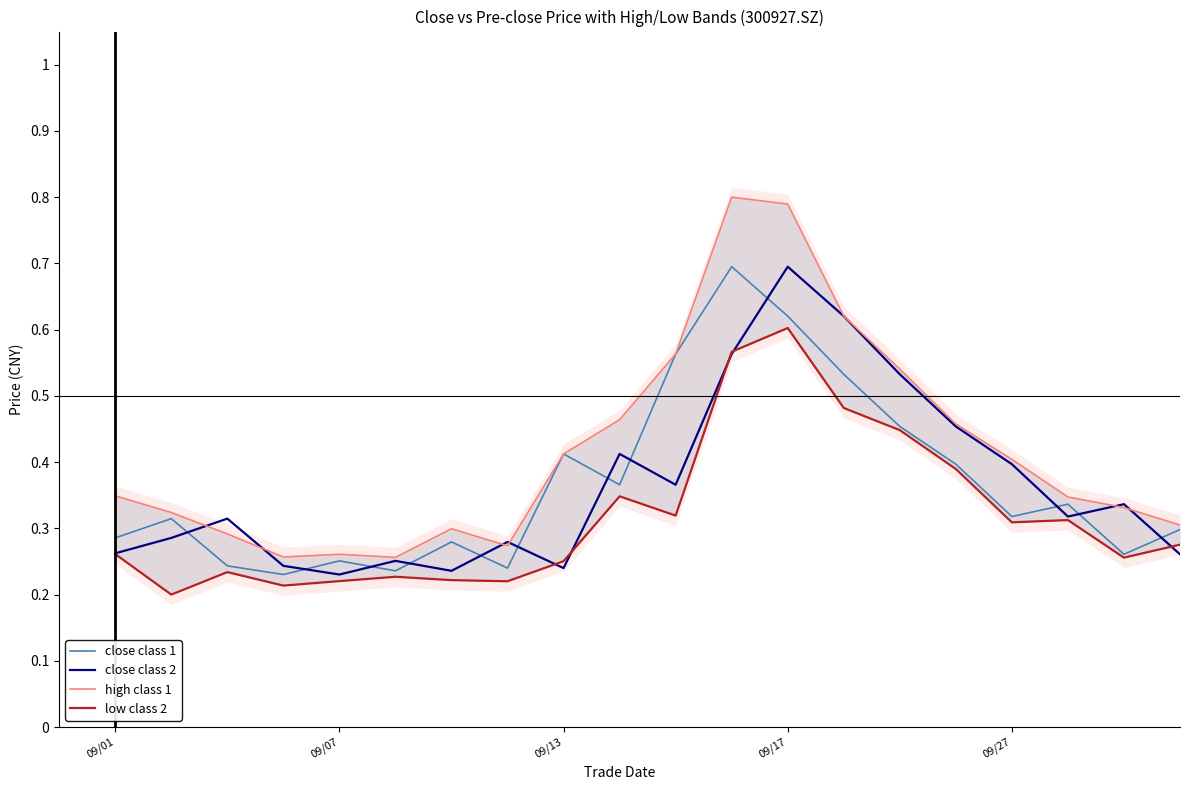

After their last crossing, which series has the higher values: close class 2 or close class 1?

close class 1